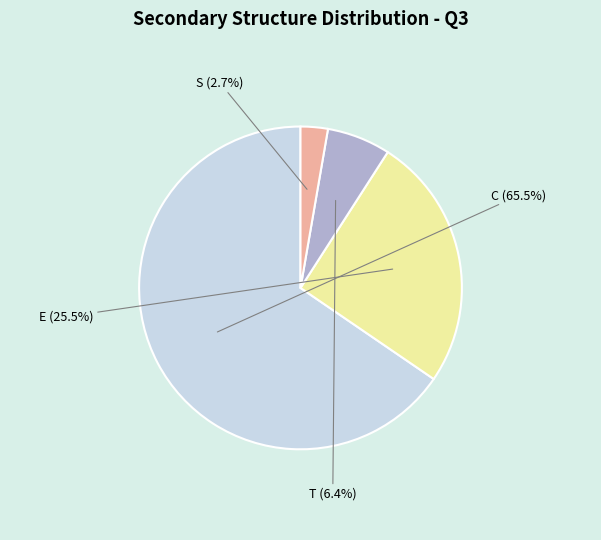

Is there any slice that represents more than half of the pie?

Yes